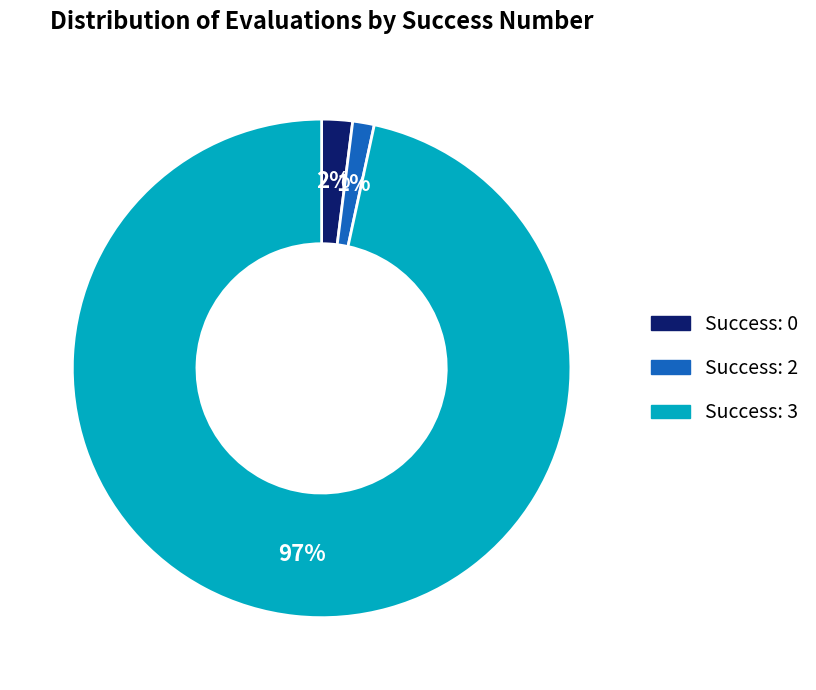

Rank the categories by value from highest to lowest.

Success: 3, Success: 0, Success: 2